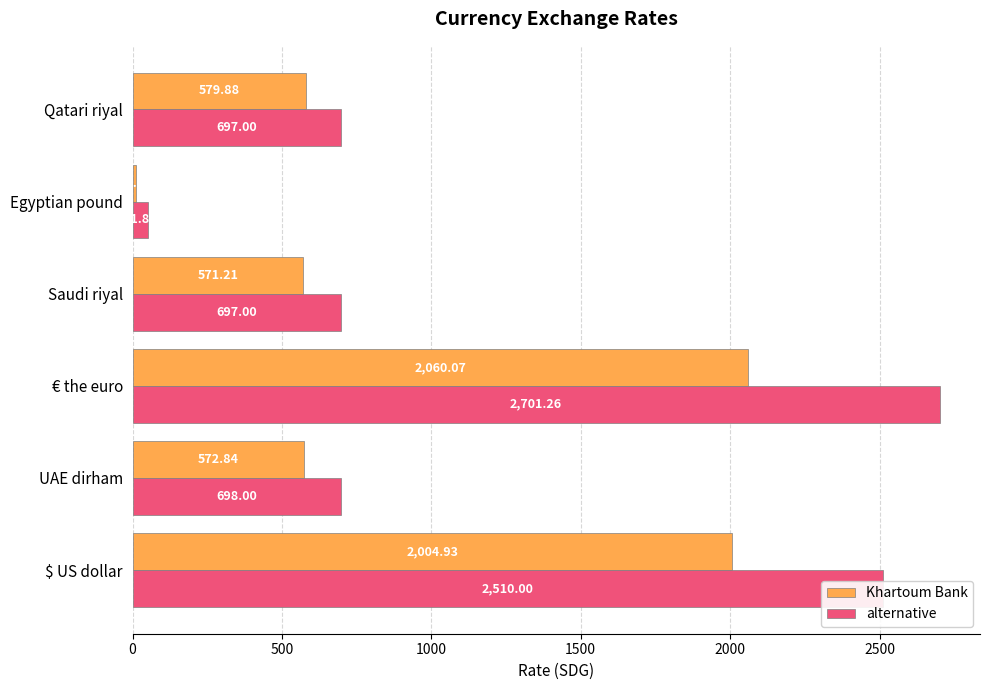

What is the total value across all series at € the euro?

4761.3